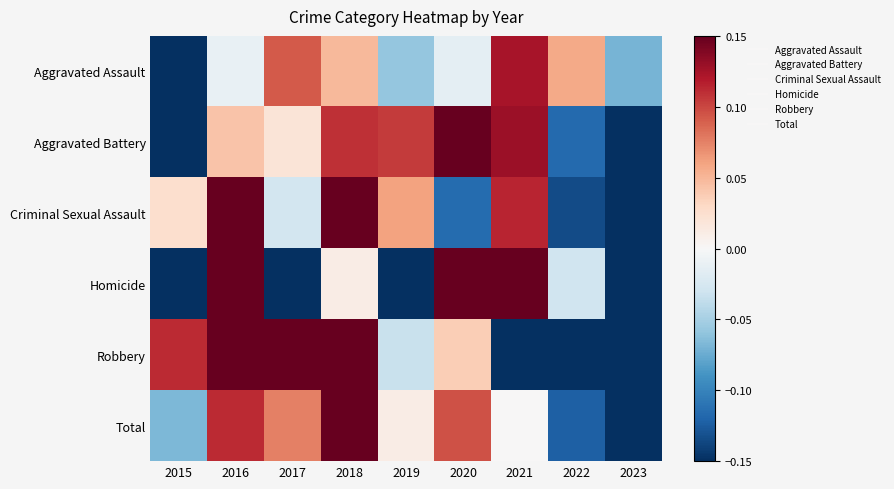

At 2019, list the series in order from largest to smallest.

Aggravated Battery, Criminal Sexual Assault, Total, Robbery, Aggravated Assault, Homicide